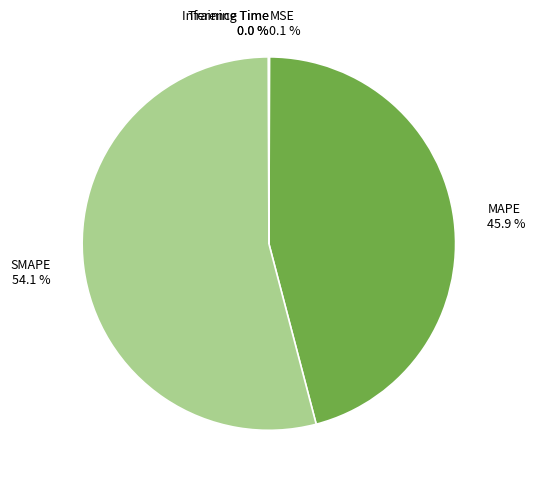

Which slice represents more than half of the pie?

SMAPE